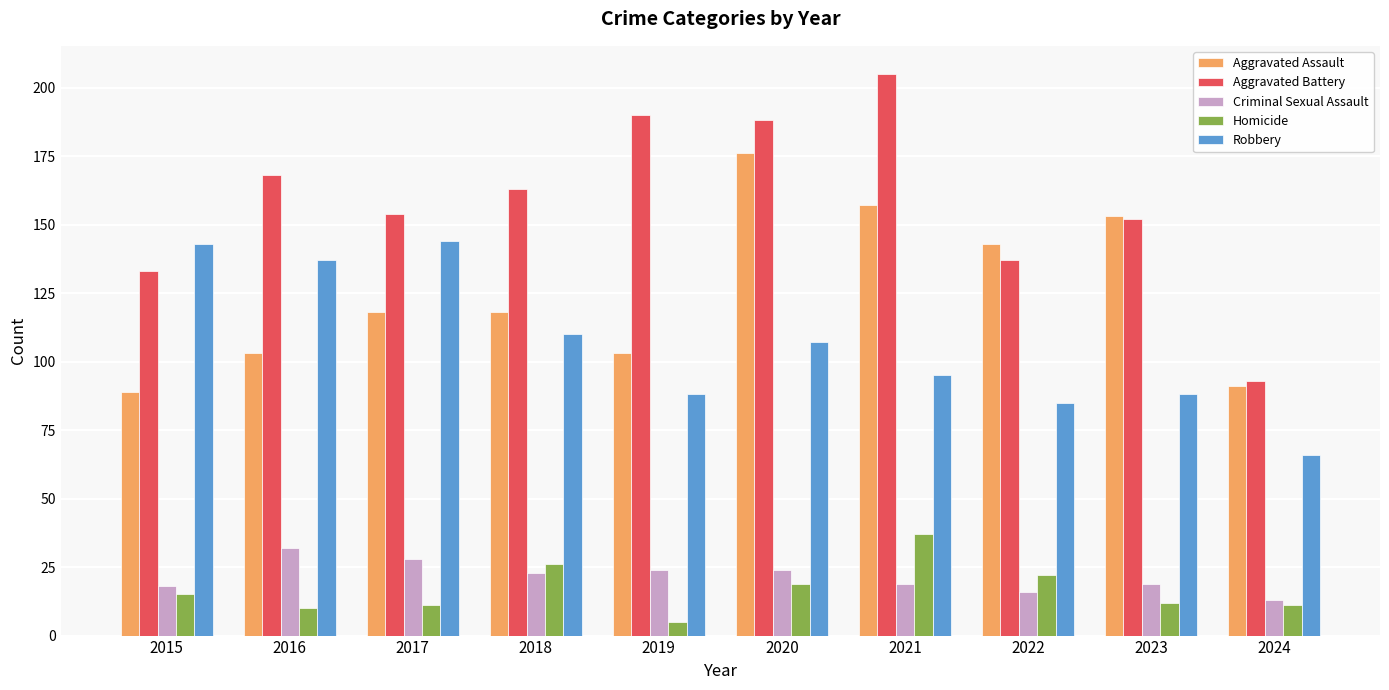

What is the difference between the Aggravated Battery values at 2016 and 2024?

75